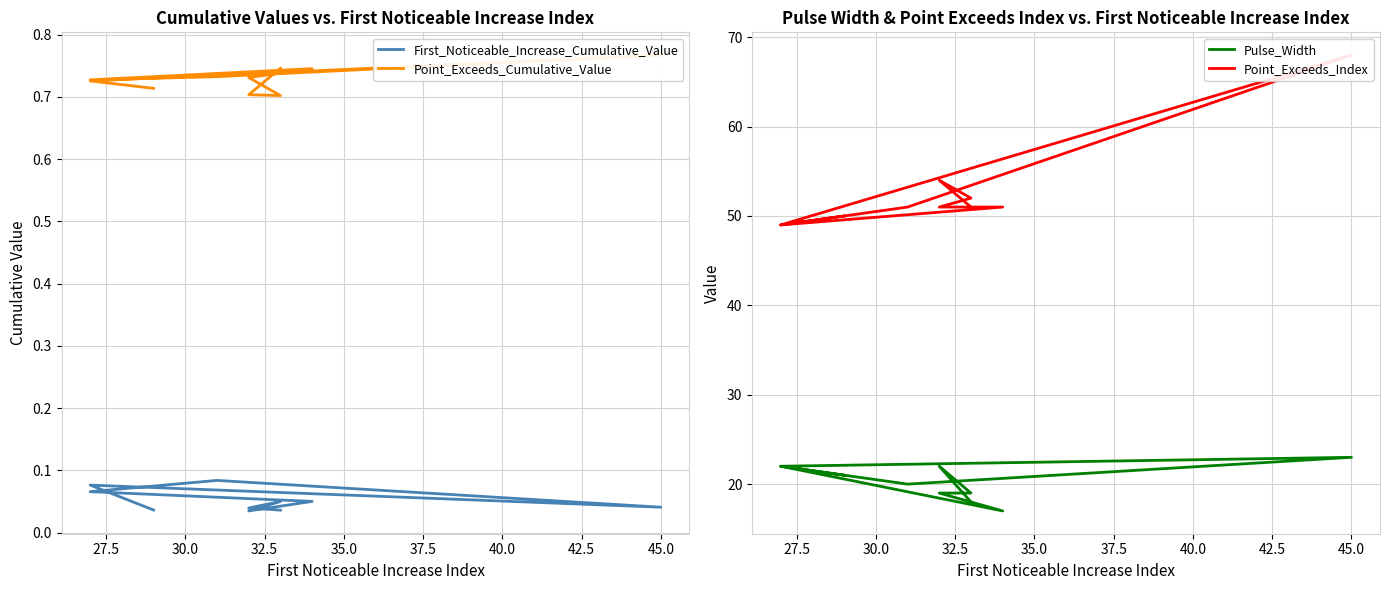

Is it true that Point_Exceeds_Cumulative_Value equals 0.7 at 42.5?

True